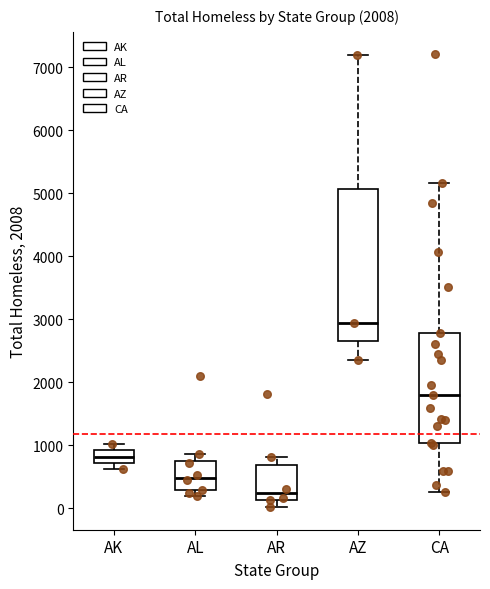

Which box has the highest median line?

AZ